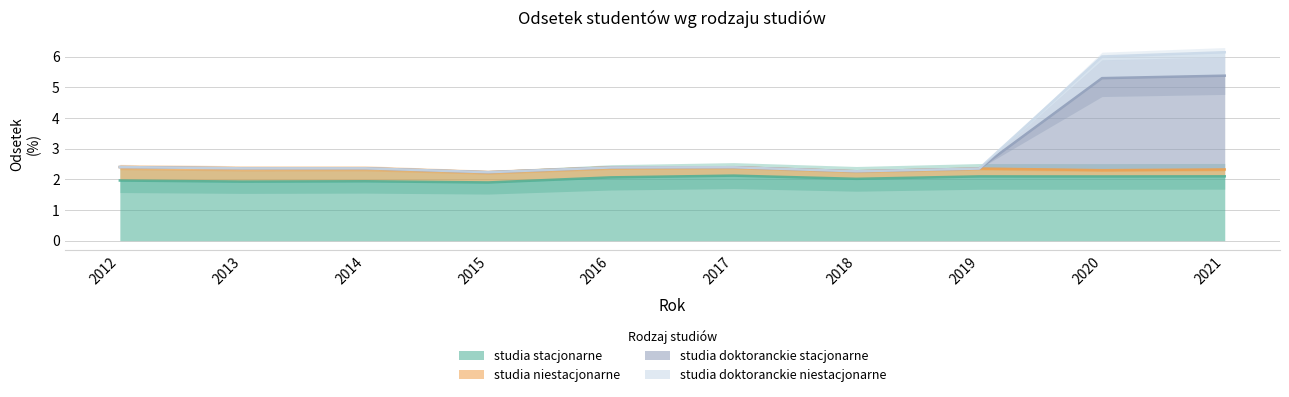

What is the highest value of the studia stacjonarne series?

2.1